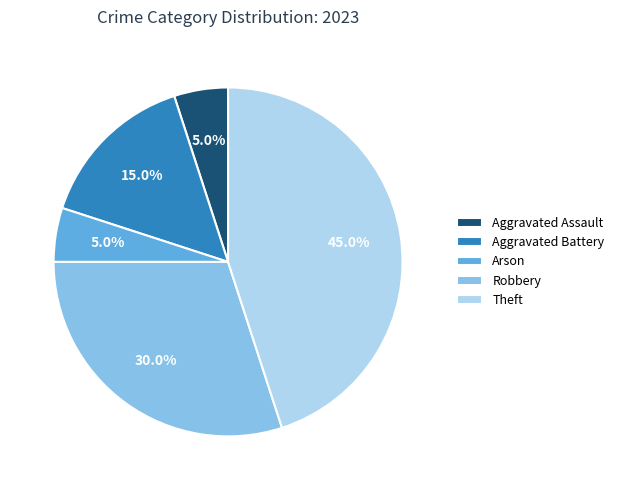

What percentage is the Robbery slice, to the nearest percent?

30%